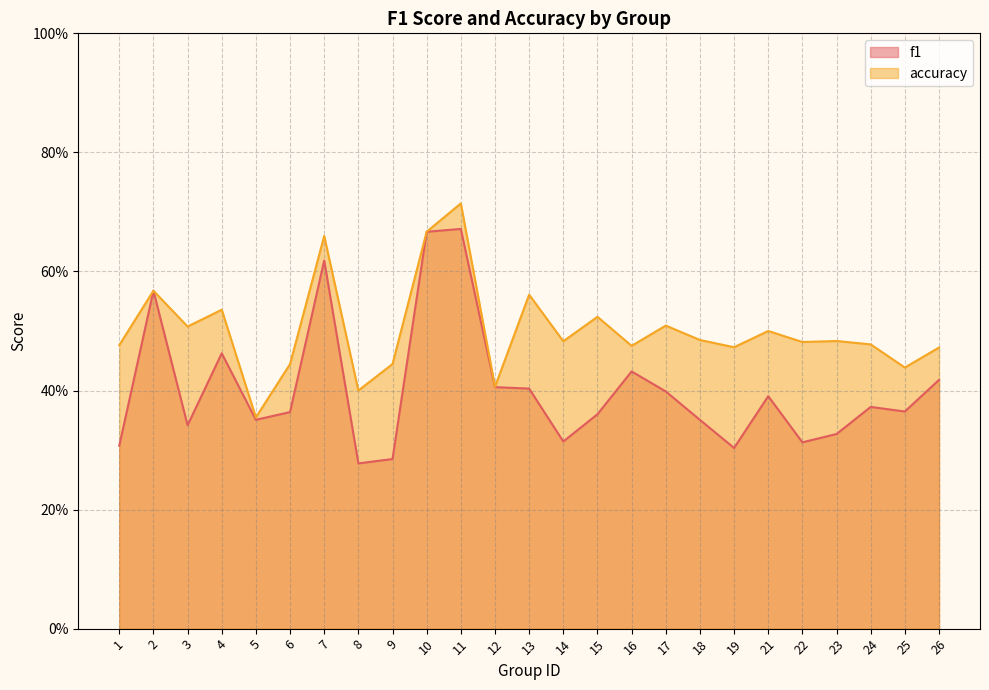

Between 5 and 22, which series saw the biggest shift?

accuracy